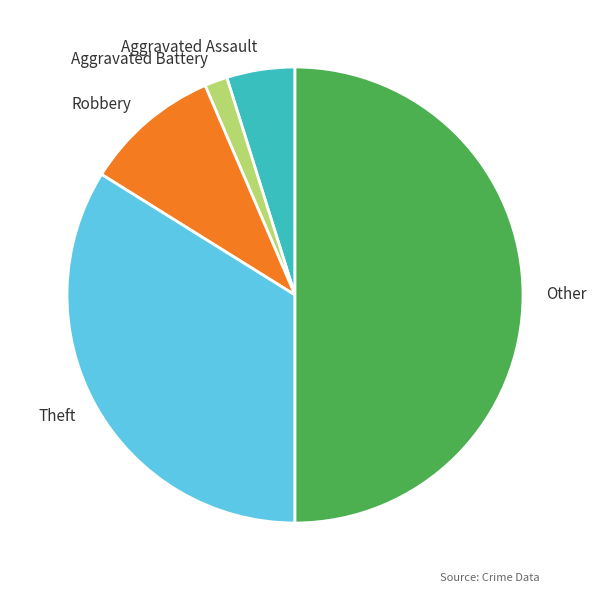

Which category has the biggest portion of the pie?

Other